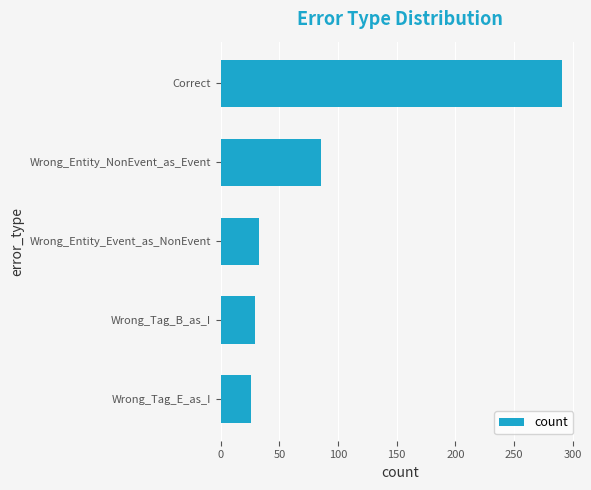

What is the difference between the maximum and minimum values?

265